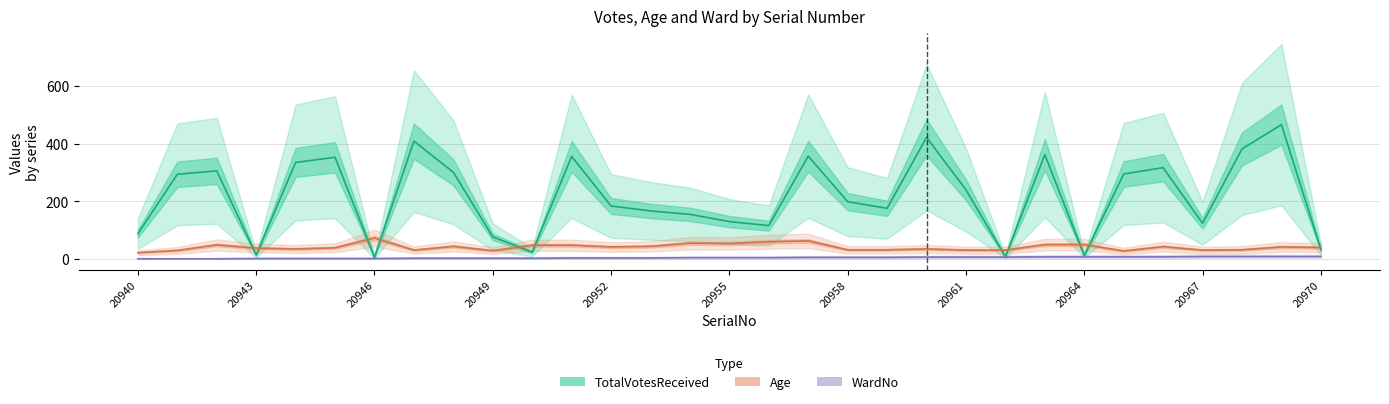

Reading right to left, list all the values displayed in this chart.

TotalVotesReceived: 33	466	382	124	317	295	12	362	8	240	422	176	199	357	116	130	155	167	184	356	24	77	301	409	6	353	335	14	306	294	88
Age: 40	42	32	31	43	28	50	50	31	31	35	32	32	63	60	54	55	44	42	48	48	29	44	31	73	39	35	38	49	30	22
WardNo: 9	9	9	9	8	8	8	8	7	7	7	6	6	6	5	5	5	4	4	4	3	3	3	3	2	2	2	2	1	1	1